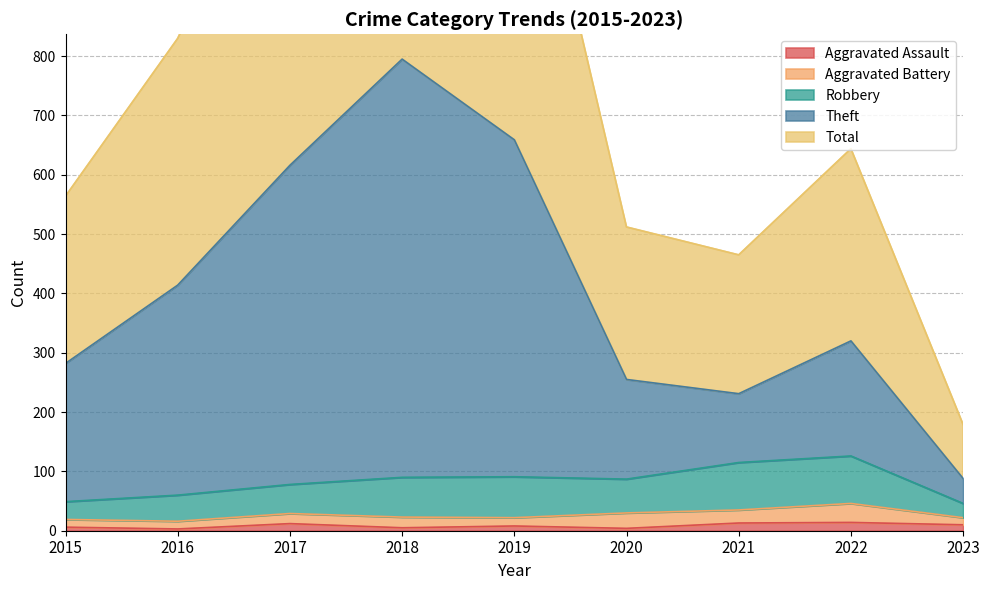

What is the average value of the Total series?

815